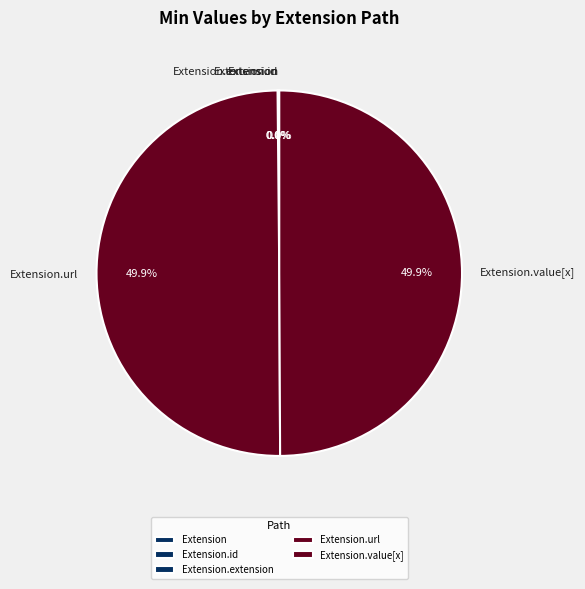

Rank the categories by value from highest to lowest.

Extension.url, Extension.value[x], Extension, Extension.id, Extension.extension